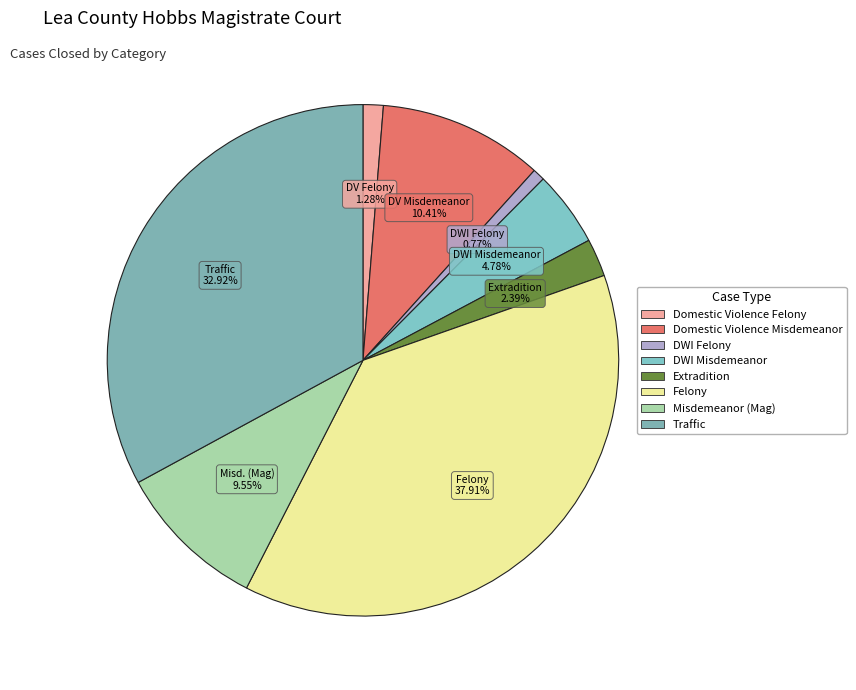

How many slices are in this pie chart?

8